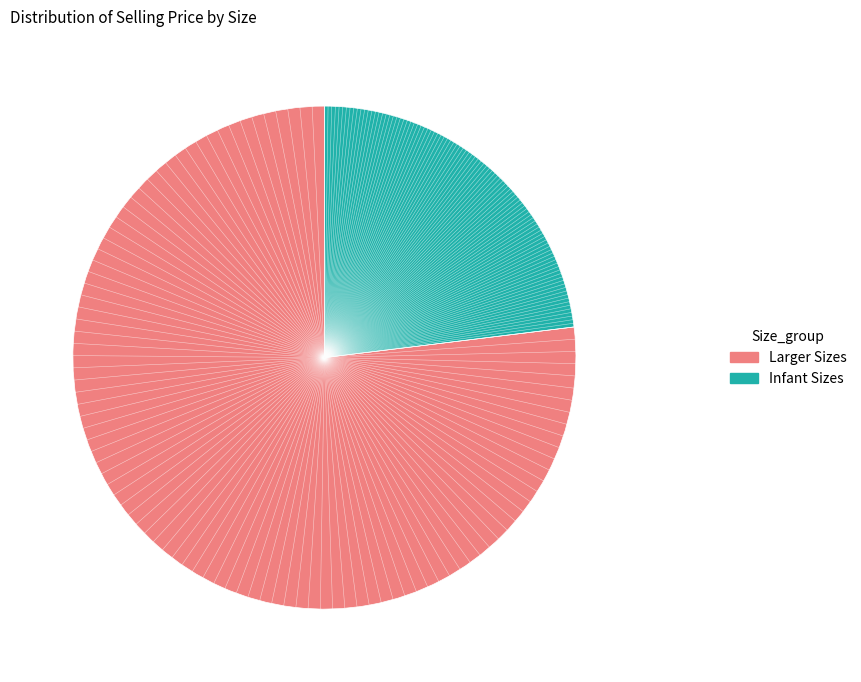

Is there a majority slice in this chart?

Yes